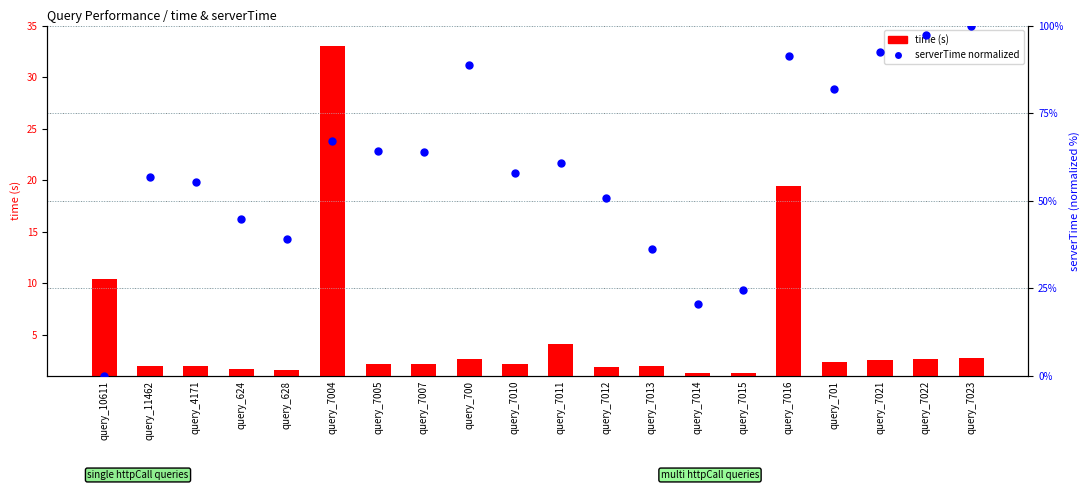

Which has a higher value, query_7016 or query_7007?

query_7016